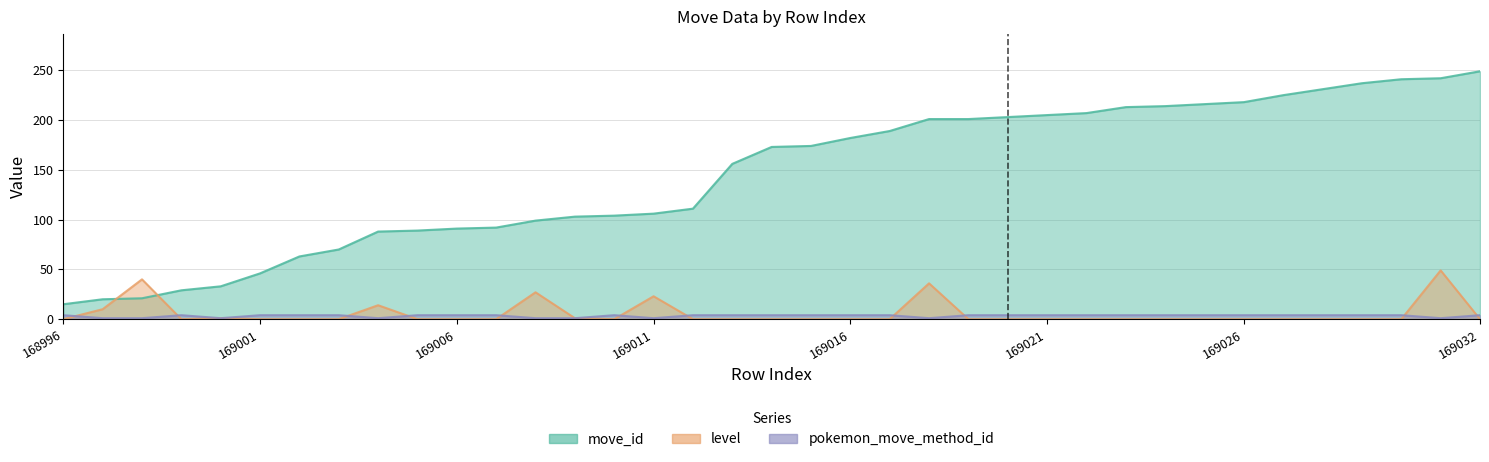

What is the total value across all series at 169030?

245